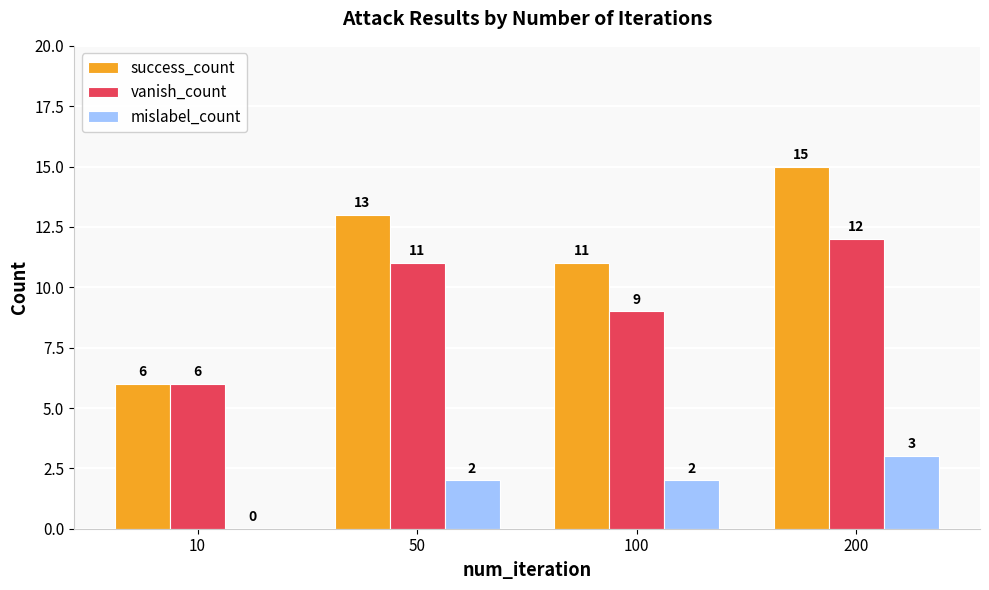

Count the mislabel_count values in the range 2 to 3.

3